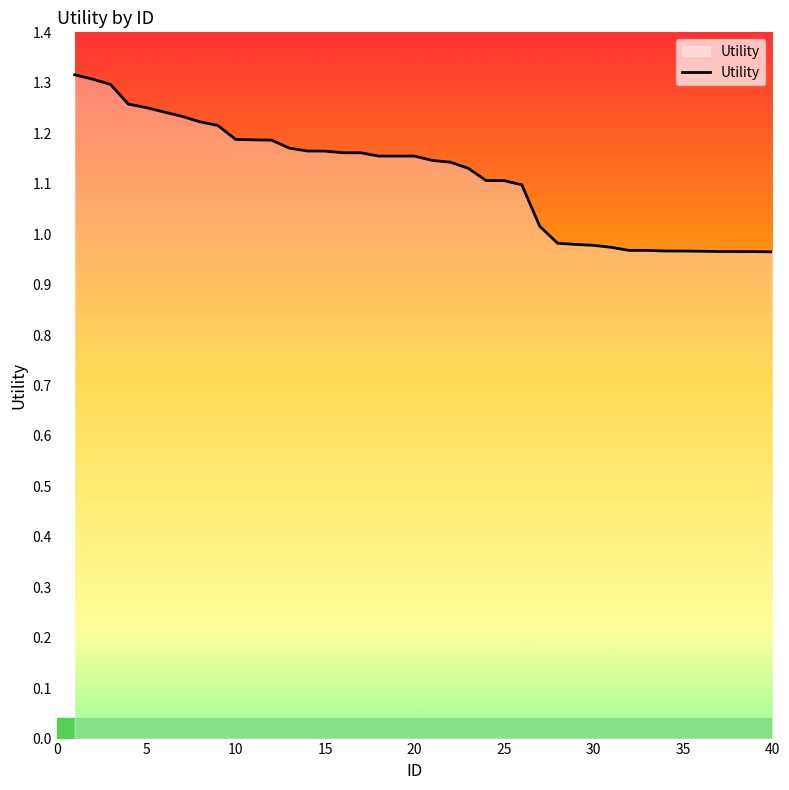

What is the difference between the maximum and minimum values?

0.4